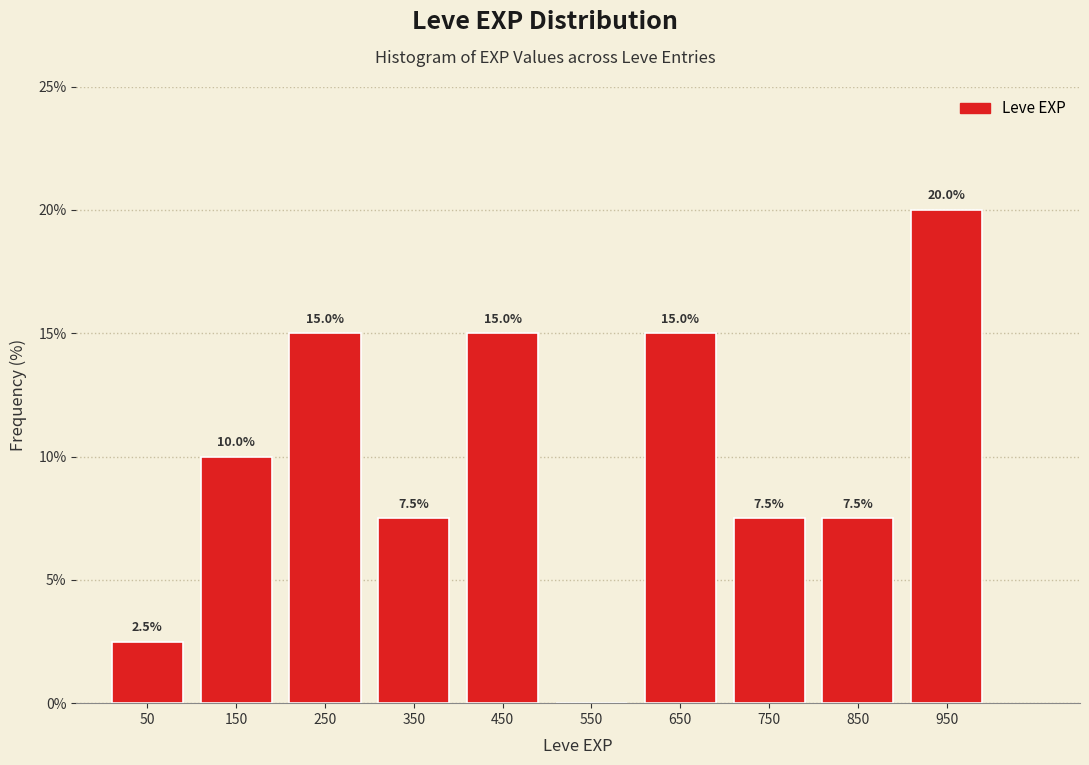

Over which range of the x-axis is the bar tallest?

900 to 1000